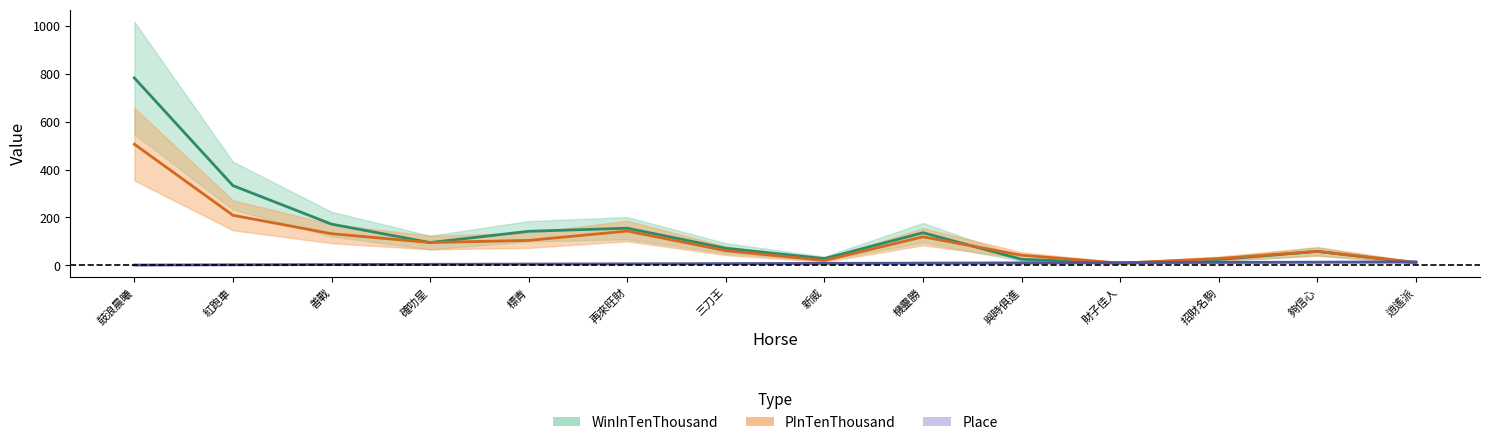

What is the average value of the WinInTenThousand series?

146